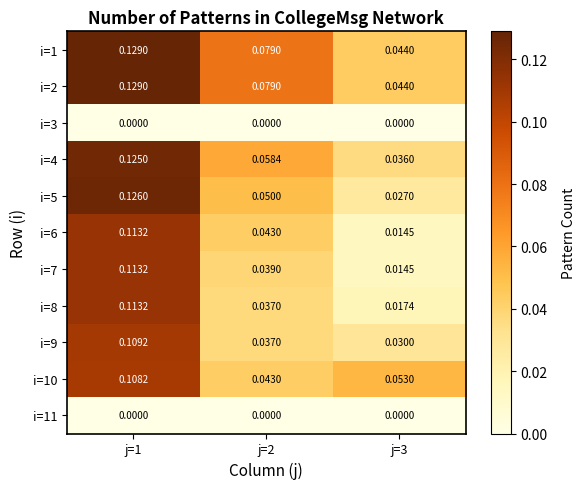

Is the value of i=7 at j=1 greater than the value of i=3 at j=2?

Yes